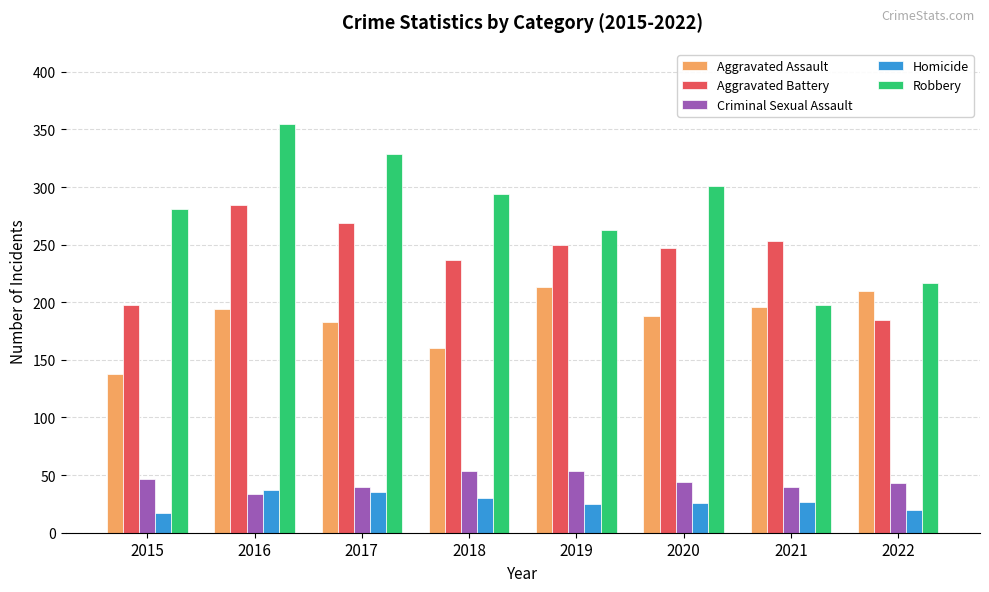

Where is Aggravated Assault nearest to the value 175?

2017